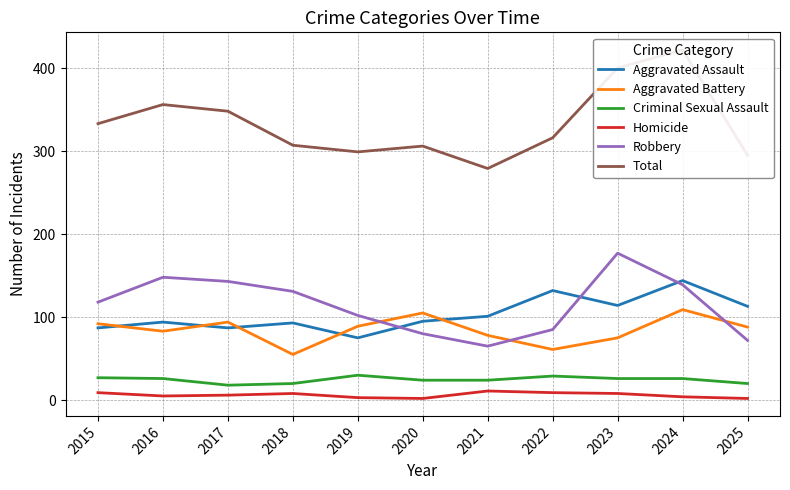

Reading left to right, extract all data points from this chart.

Aggravated Assault: 87	94	87	93	75	95	101	132	114	144	113
Aggravated Battery: 92	83	94	55	89	105	78	61	75	109	88
Criminal Sexual Assault: 27	26	18	20	30	24	24	29	26	26	20
Homicide: 9	5	6	8	3	2	11	9	8	4	2
Robbery: 118	148	143	131	102	80	65	85	177	139	72
Total: 333	356	348	307	299	306	279	316	400	422	295